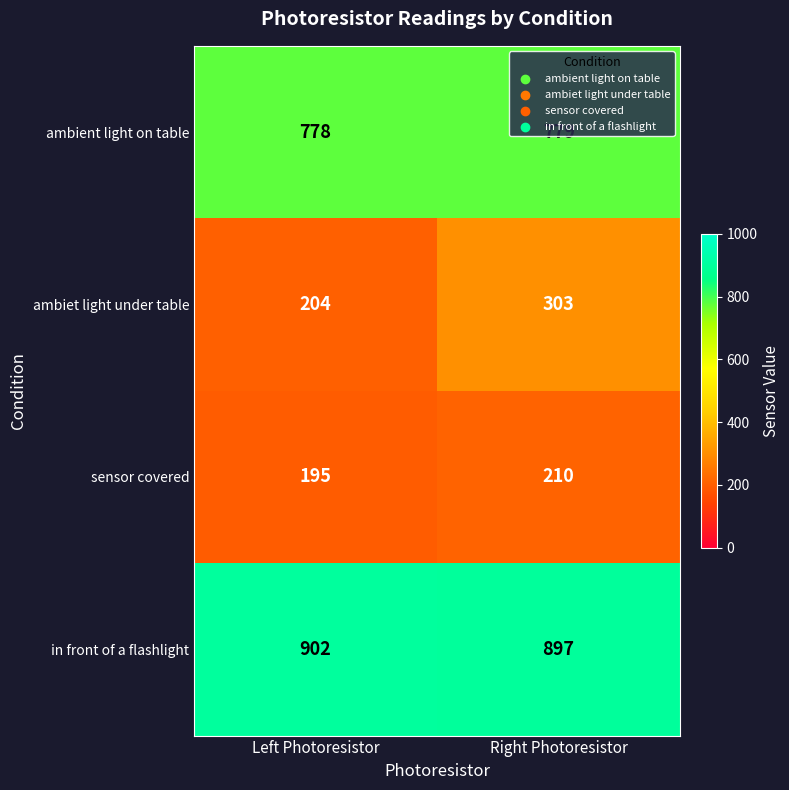

Which label corresponds to the smallest value in the chart?

Left Photoresistor